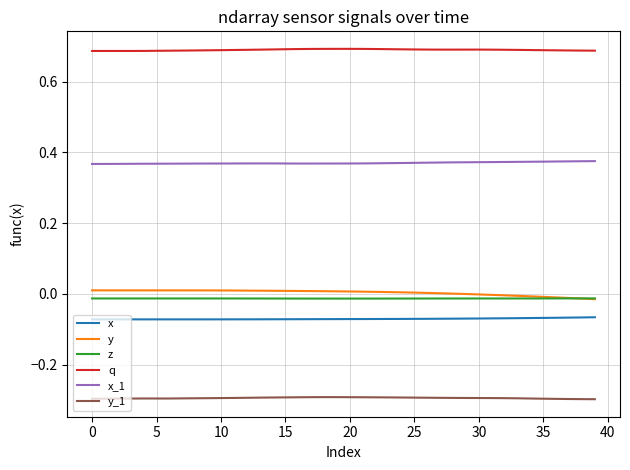

How many lines are shown in the chart?

6